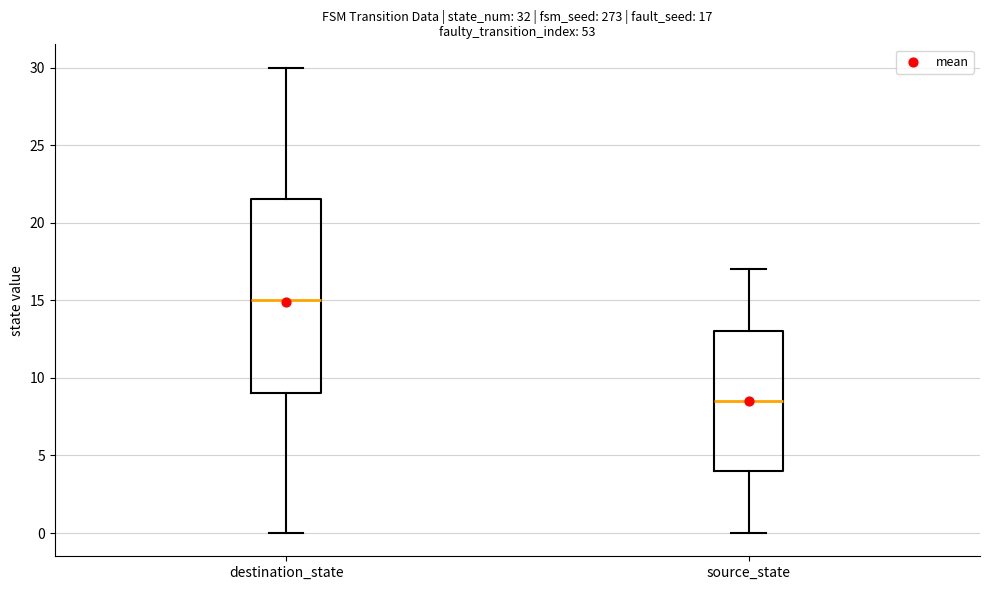

Which box has the highest median line?

destination_state